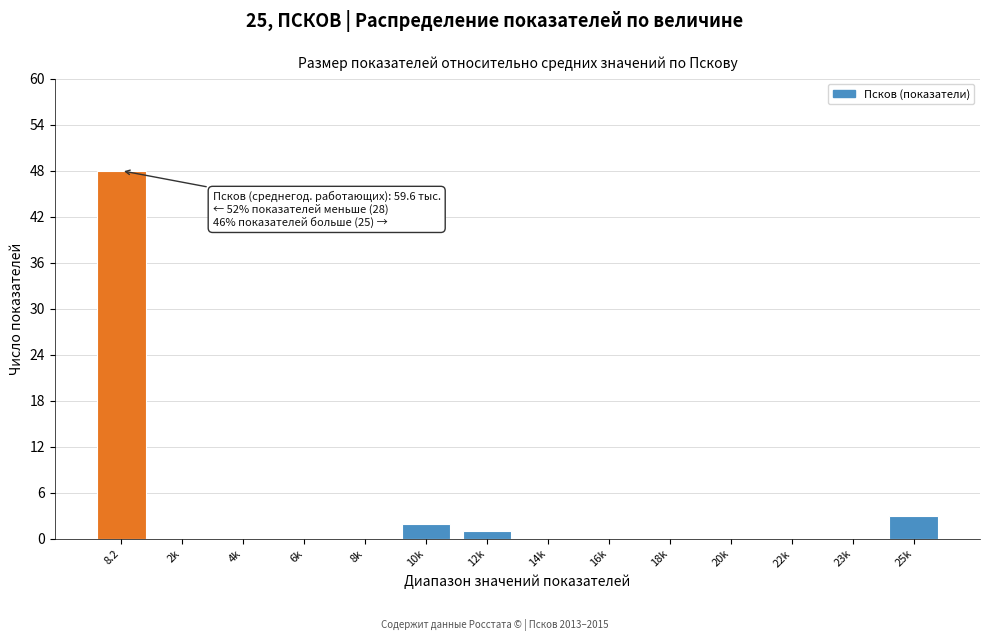

Reading left to right, what are all the values shown in this chart?

8.2=48	2k=0	4k=0	6k=0	8k=0	10k=2	12k=1	14k=0	16k=0	18k=0	20k=0	22k=0	23k=0	25k=3